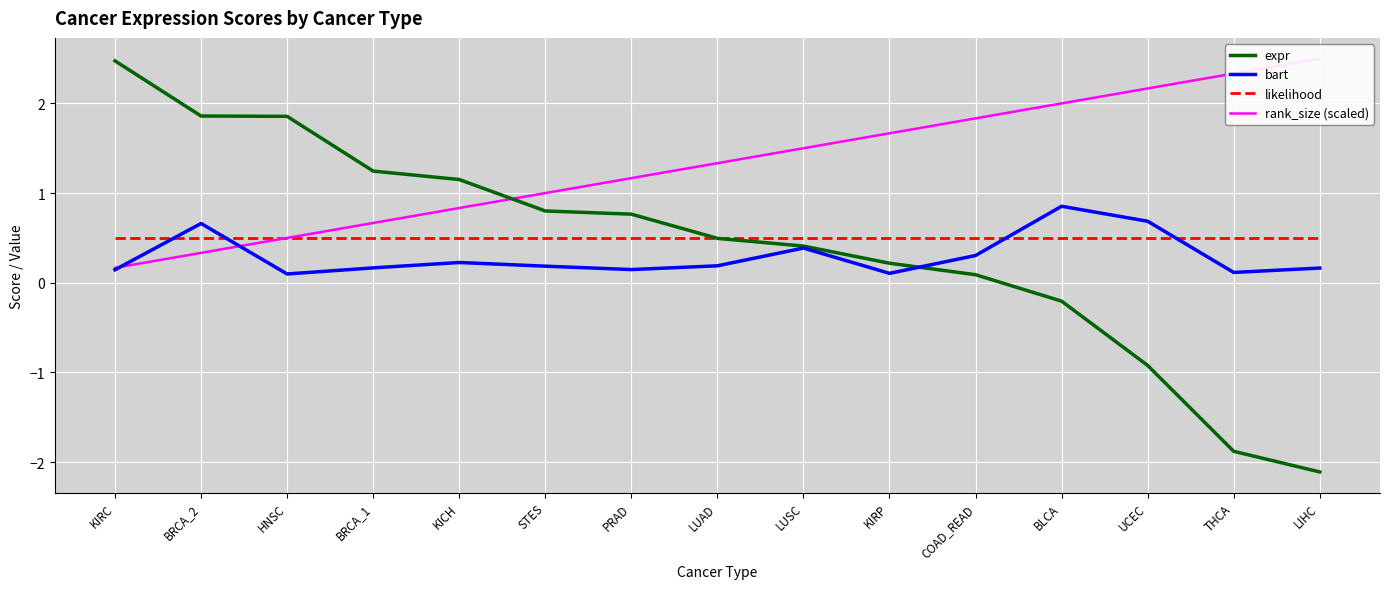

What is the label of the 12th point from the left?

BLCA